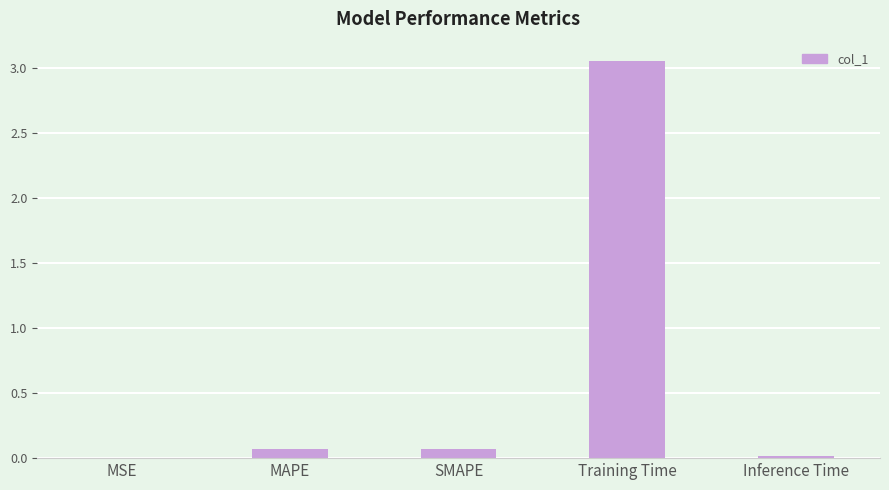

True or false: the data shows 0.0 at Inference Time.

True